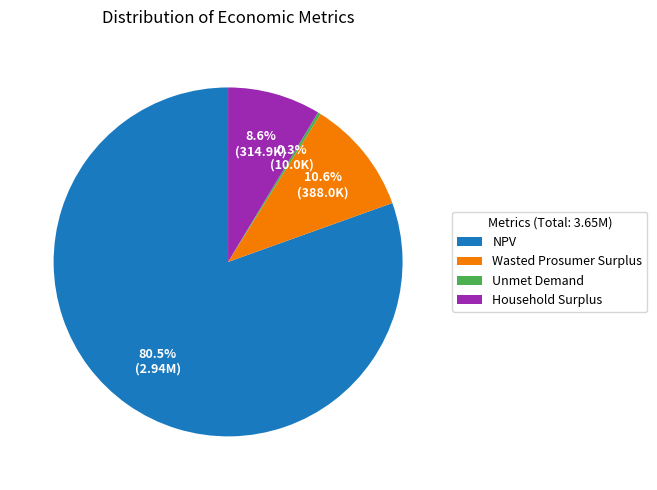

Which has a higher value, Wasted Prosumer Surplus or Household Surplus?

Wasted Prosumer Surplus